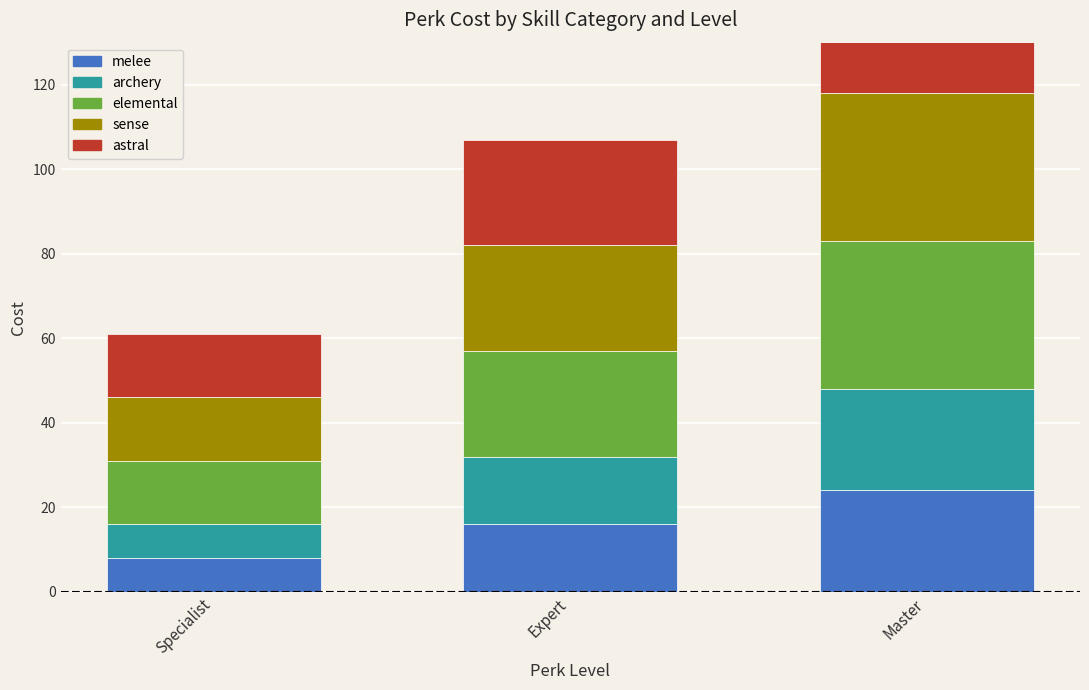

How many groups of bars are there?

3